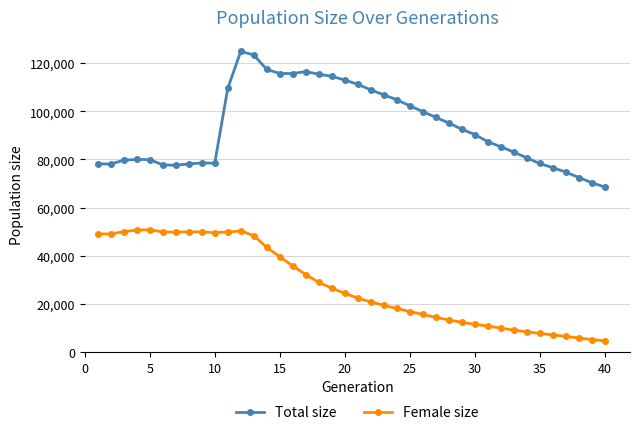

What are all the series names shown in the legend?

Total size, Female size